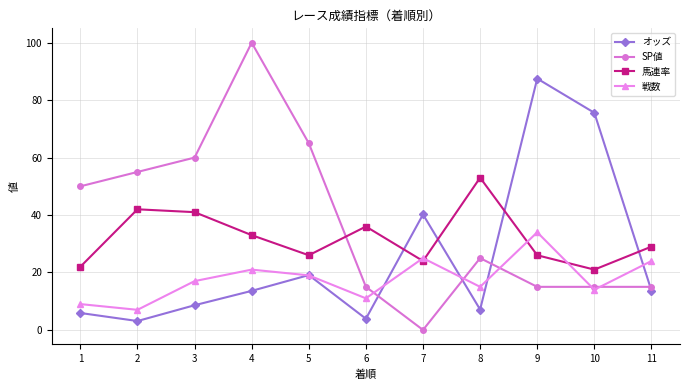

Rank the series by their maximum value, from lowest to highest.

戦数, 馬連率, オッズ, SP値